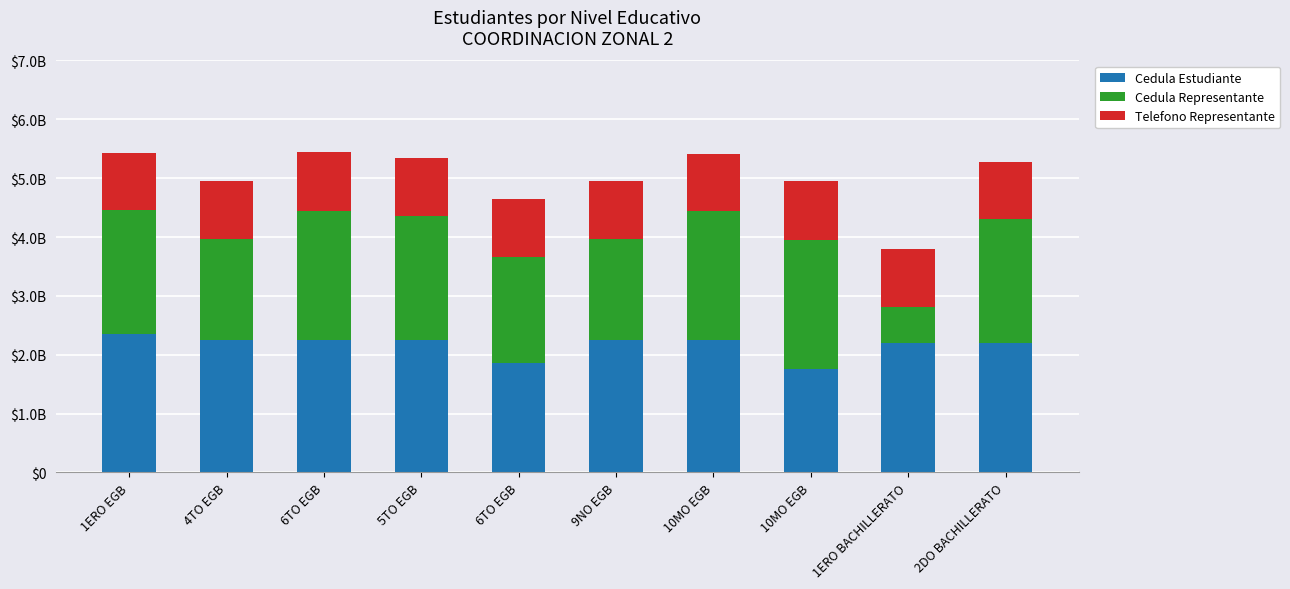

At 6TO EGB, list the series in order from smallest to largest.

Telefono Representante, Cedula Representante, Cedula Estudiante